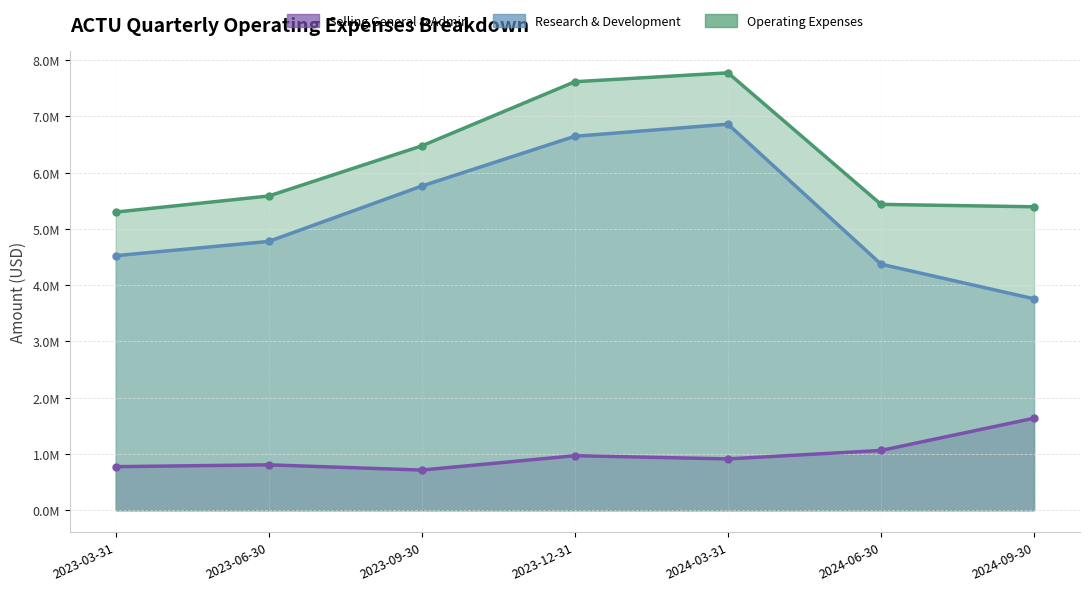

What value does the researchAndDevelopment series have at 2023-03-31?

4523757